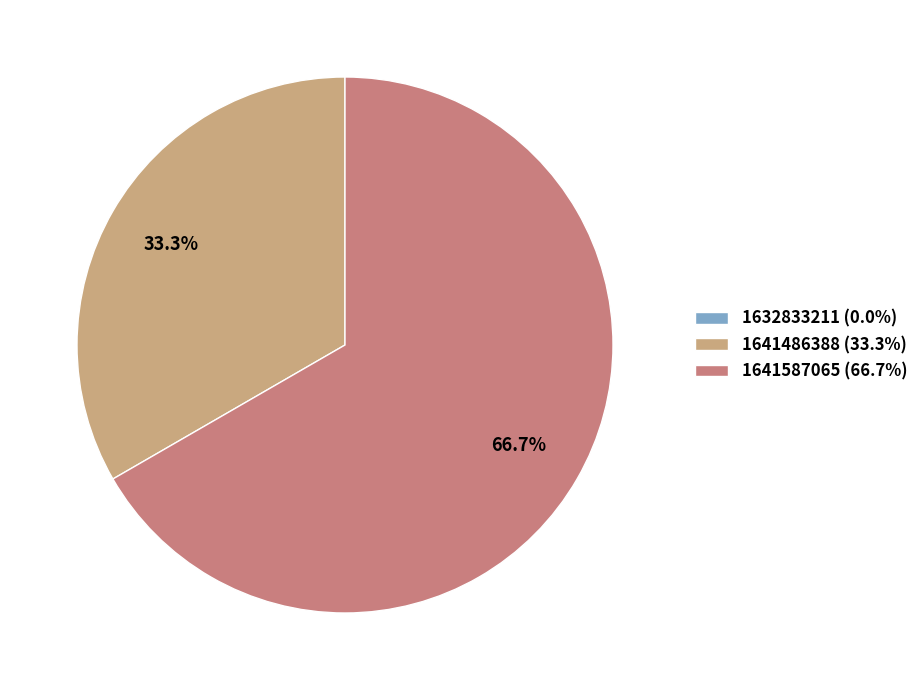

Is there any slice that represents more than half of the pie?

Yes